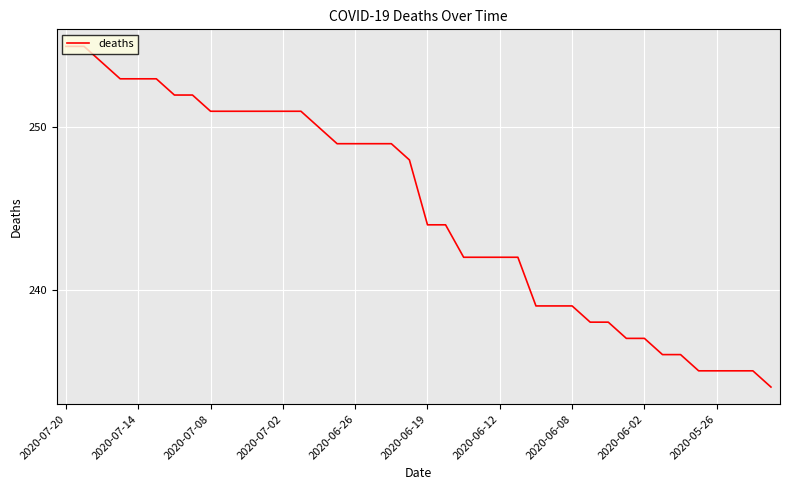

What is the difference between the maximum and minimum values?

21